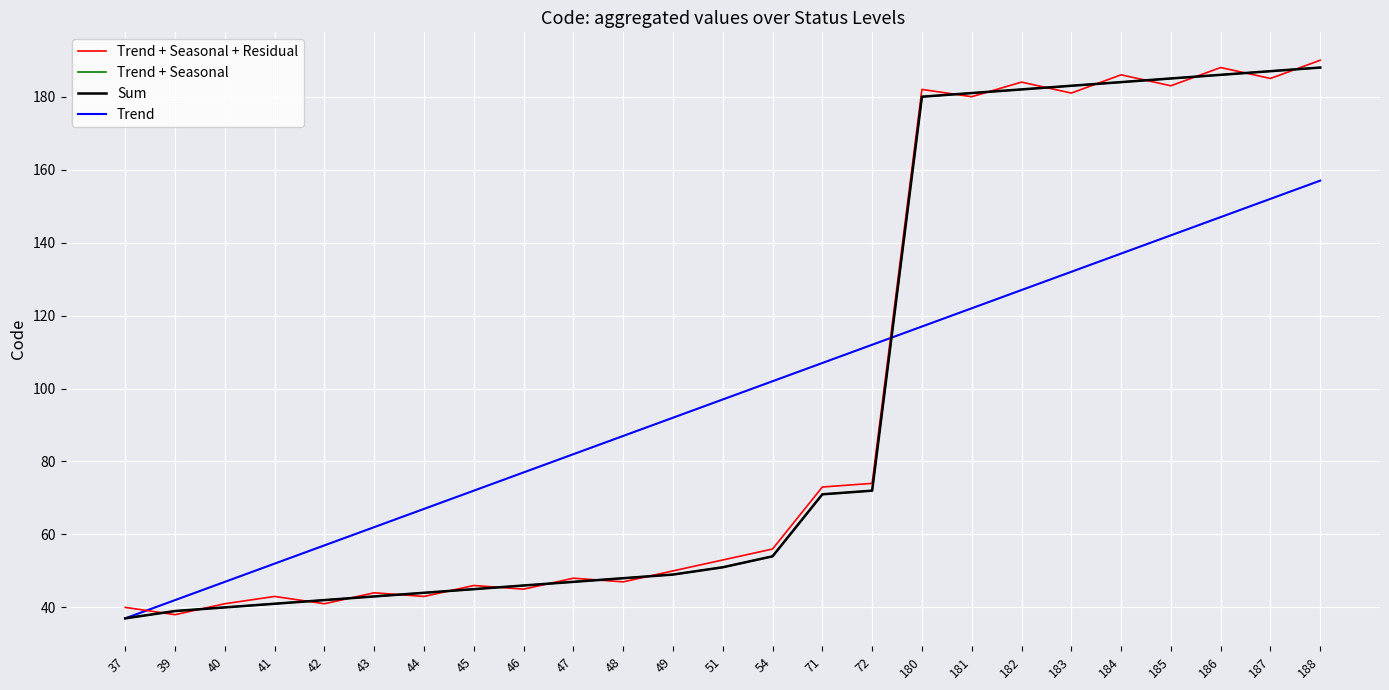

Does the chart have visible grid lines?

Yes